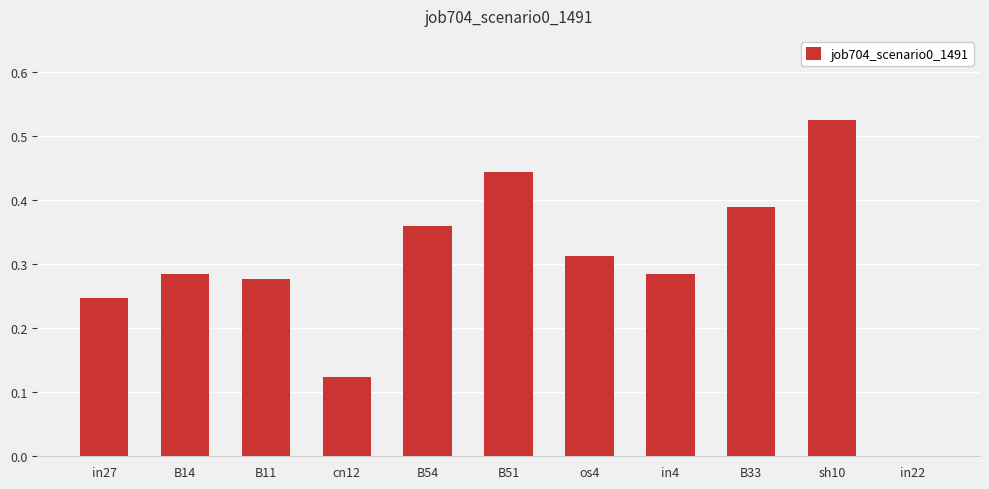

Which has a higher value, B33 or in27?

B33